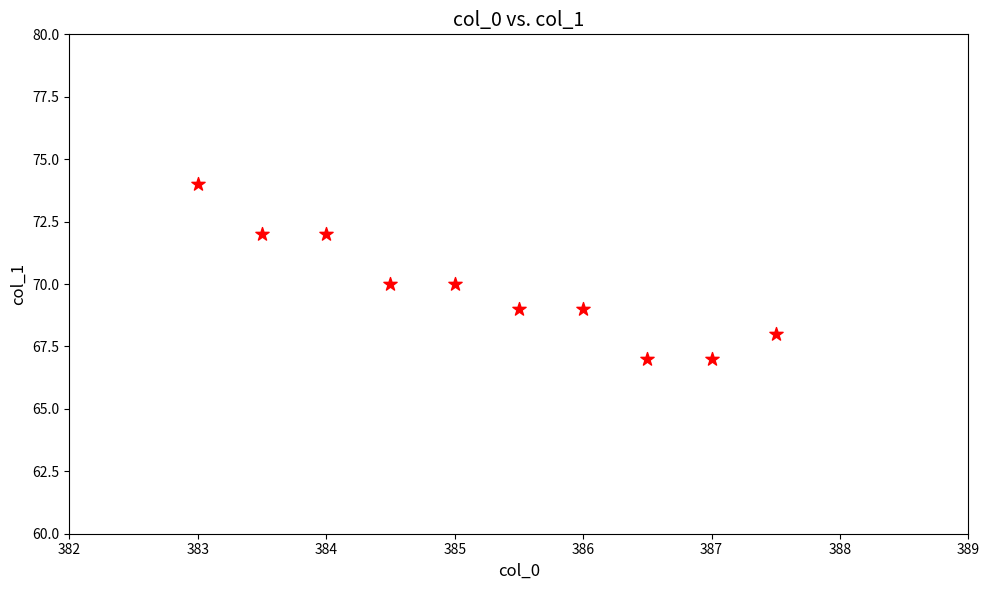

What is the average Y value?

70